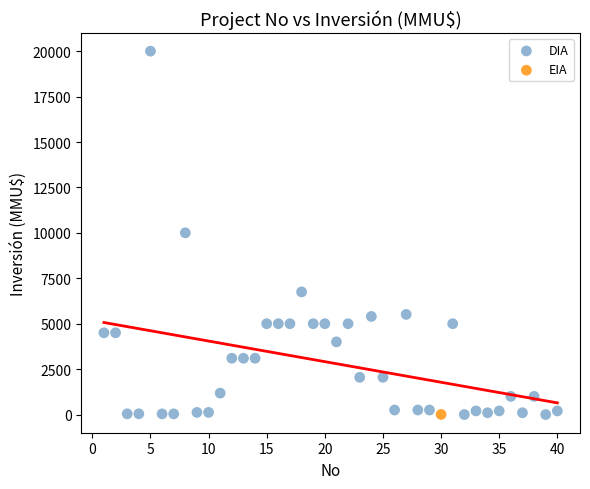

What are all the series names shown in the legend?

DIA, EIA